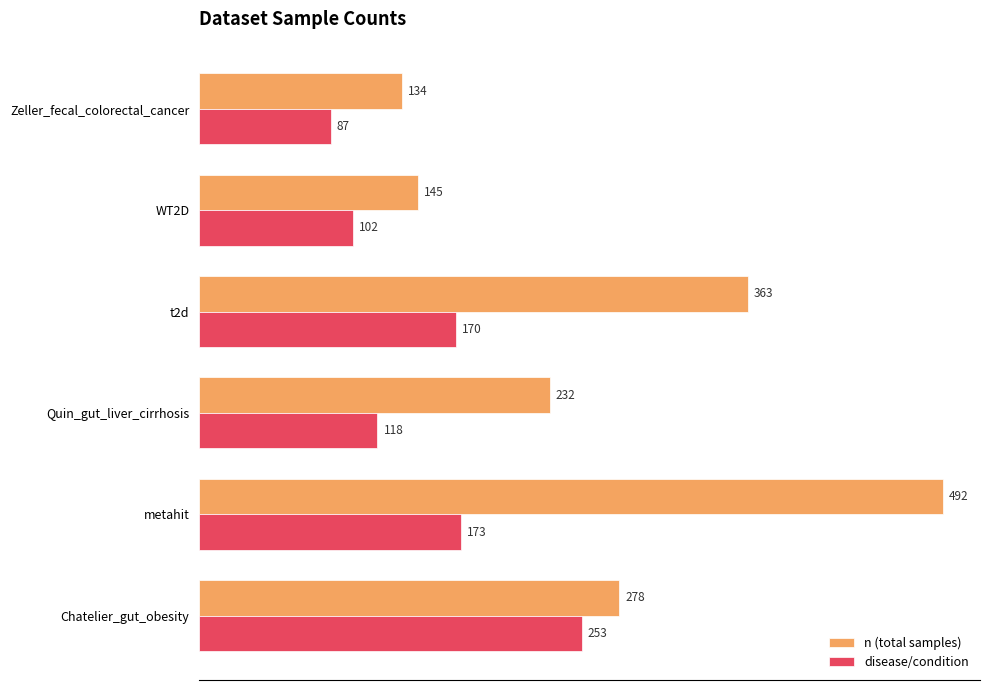

Is it true that disease/condition equals 170 at t2d?

True